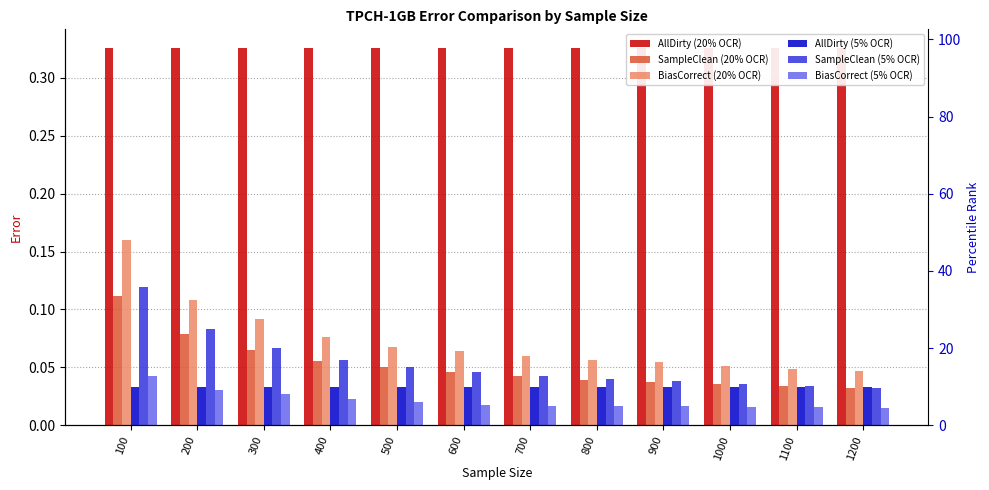

Is it true that SampleClean (20% OCR) equals 0.0 at 800?

True